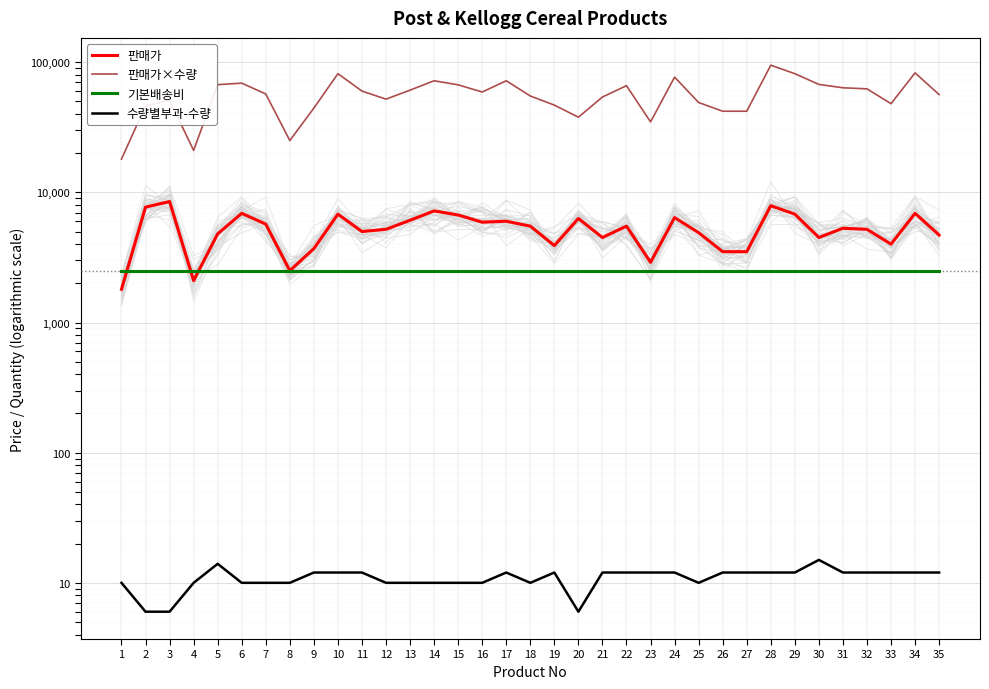

Reading left to right, transcribe all the data shown in this chart.

판매가: 1800	7700	8500	2100	4800	6900	5700	2500	3700	6800	5000	5200	6100	7200	6700	5900	6000	5500	3900	6300	4500	5500	2900	6400	4900	3500	3500	7900	6800	4500	5300	5200	4000	6900	4700
판매가×수량: 18000	46200	51000	21000	67200	69000	57000	25000	44400	81600	60000	52000	61000	72000	67000	59000	72000	55000	46800	37800	54000	66000	34800	76800	49000	42000	42000	94800	81600	67500	63600	62400	48000	82800	56400
기본배송비: 2500	2500	2500	2500	2500	2500	2500	2500	2500	2500	2500	2500	2500	2500	2500	2500	2500	2500	2500	2500	2500	2500	2500	2500	2500	2500	2500	2500	2500	2500	2500	2500	2500	2500	2500
수량별부과-수량: 10	6	6	10	14	10	10	10	12	12	12	10	10	10	10	10	12	10	12	6	12	12	12	12	10	12	12	12	12	15	12	12	12	12	12